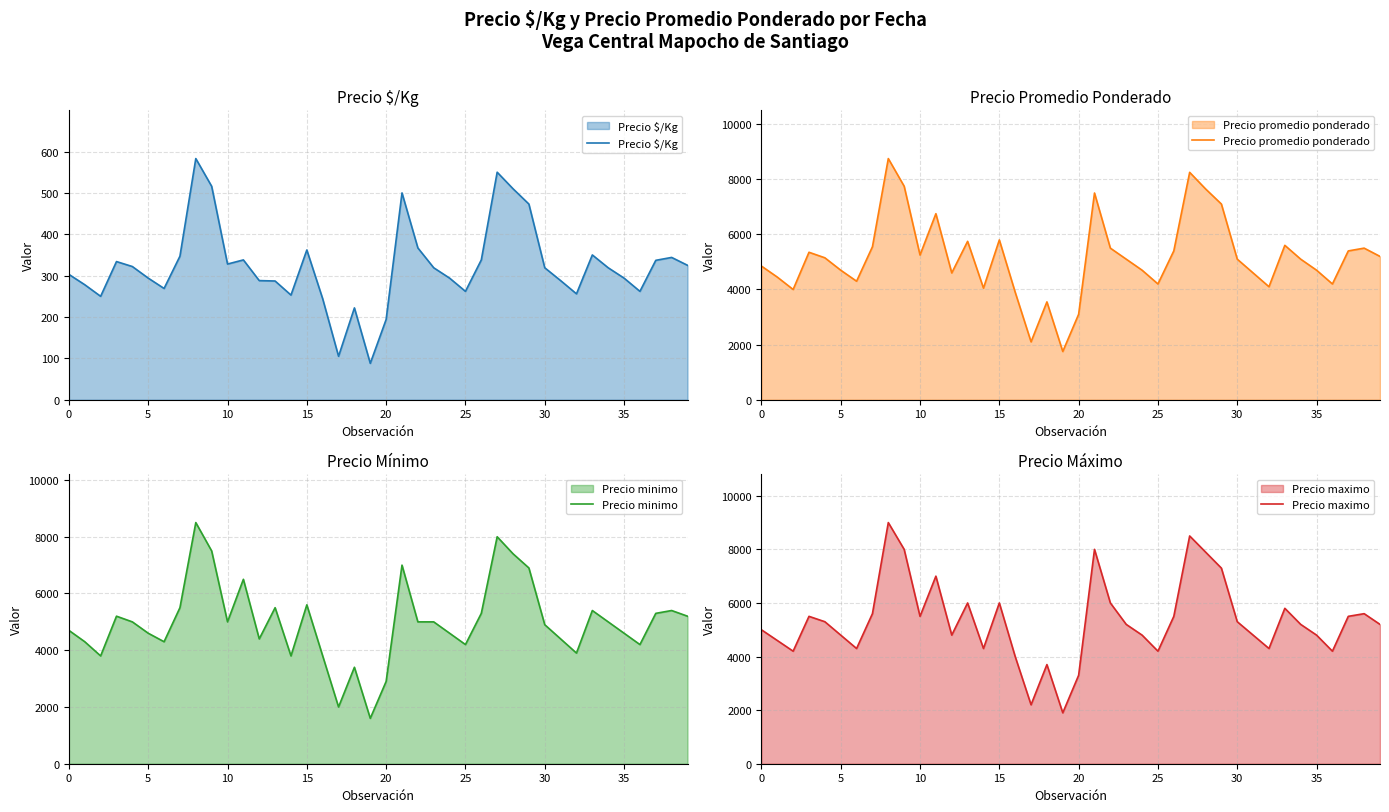

What is the label of the 9th point from the right?

31